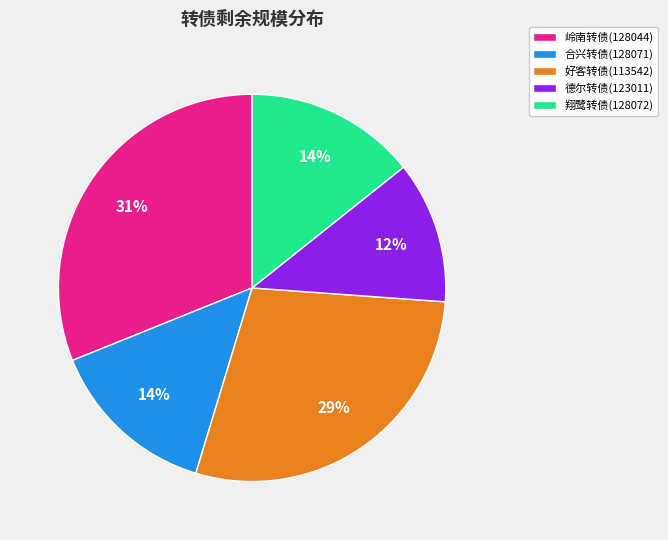

Does any single category account for the majority?

No